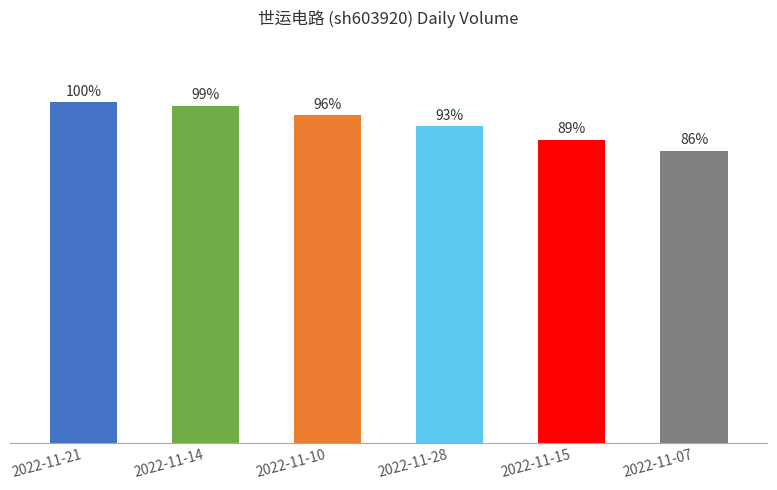

Rank the categories by value from lowest to highest.

2022-11-07, 2022-11-15, 2022-11-28, 2022-11-10, 2022-11-14, 2022-11-21